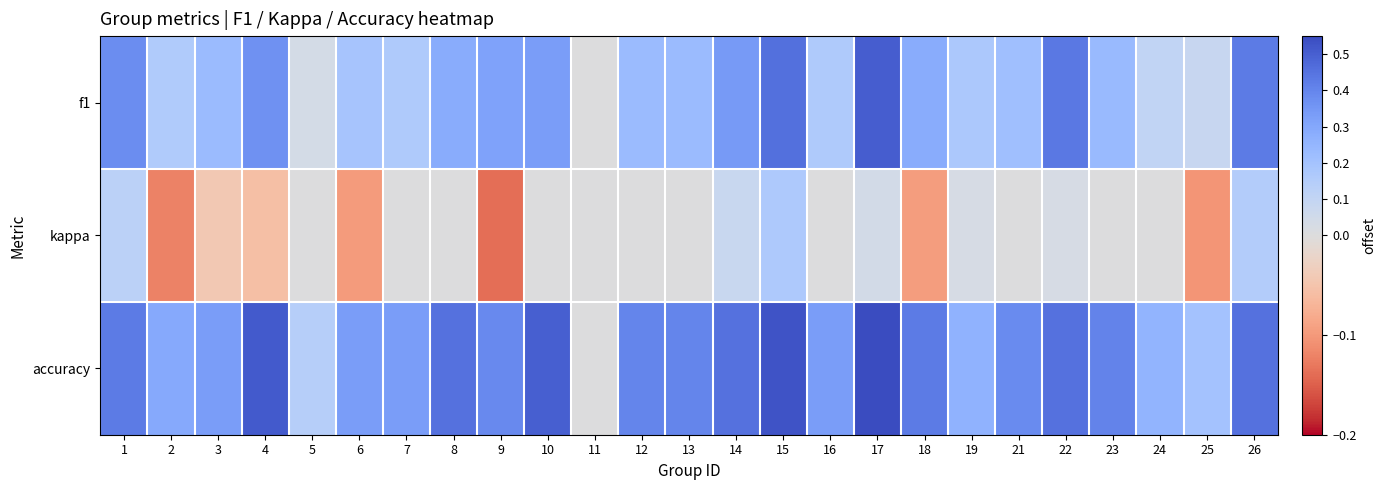

How many series are shown in this chart?

3